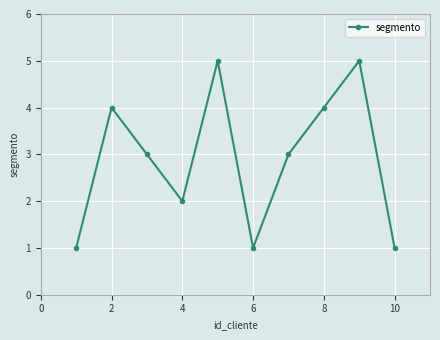

What is the maximum value shown in the chart?

5